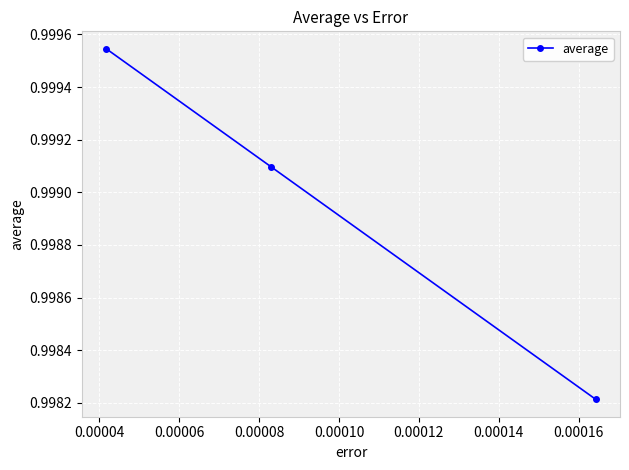

Count the values in the range 0 to 1.

3